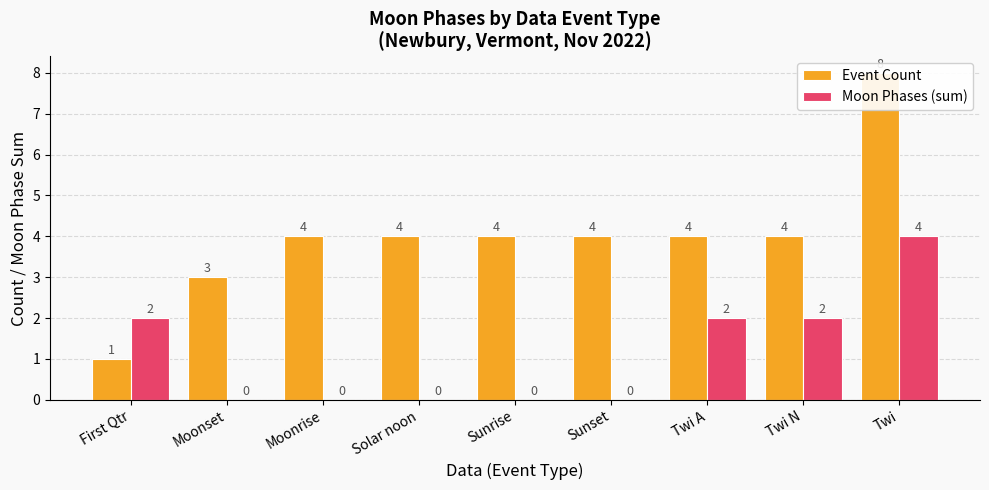

Where does the Event Count series first go above 4?

Twi